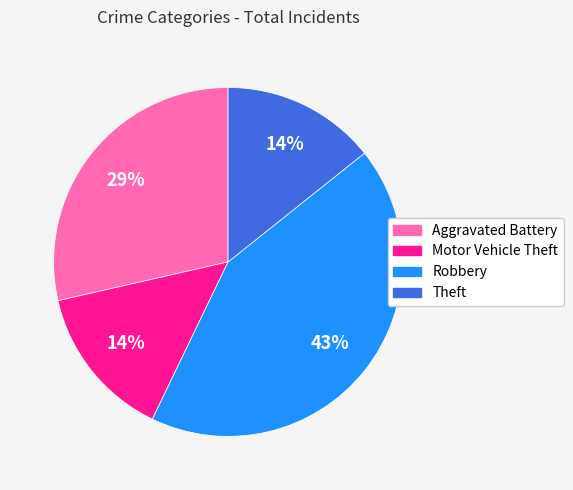

Do Robbery and Aggravated Battery together represent more than half of the pie?

Yes